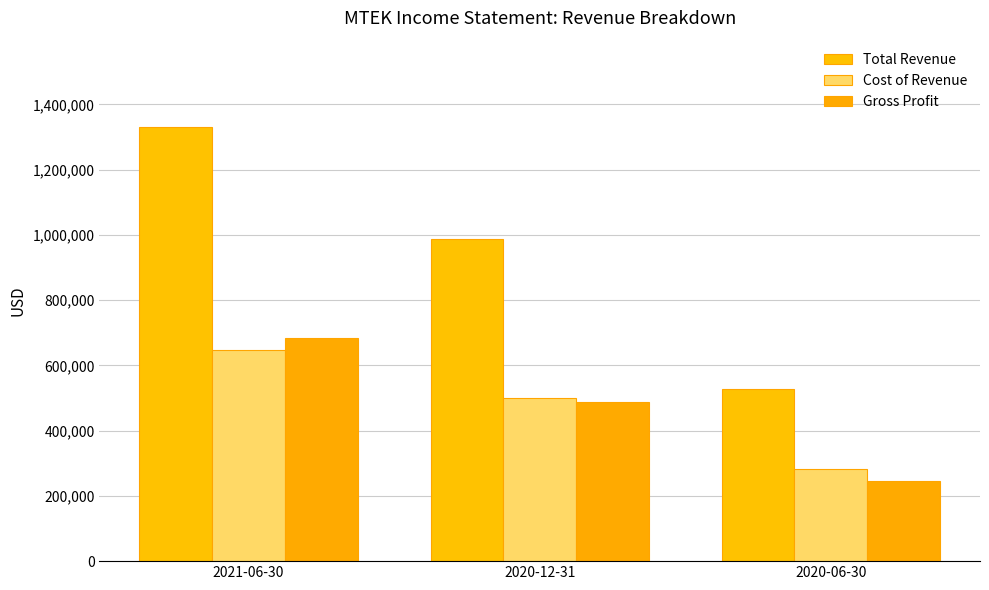

What is the sum of the Cost of Revenue values at 2020-12-31 and 2021-06-30?

1147000